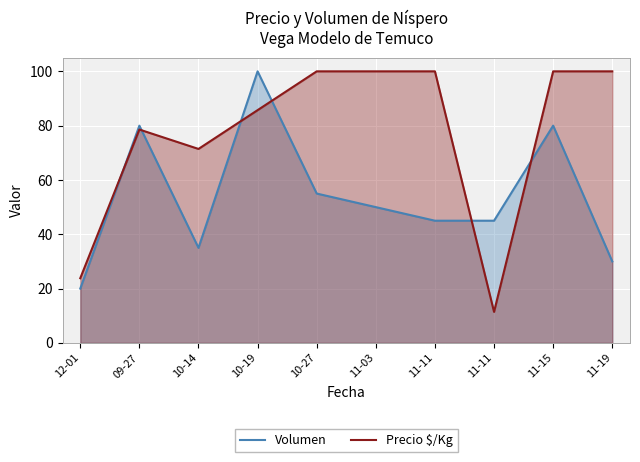

How many data points in Volumen are less than 50?

5